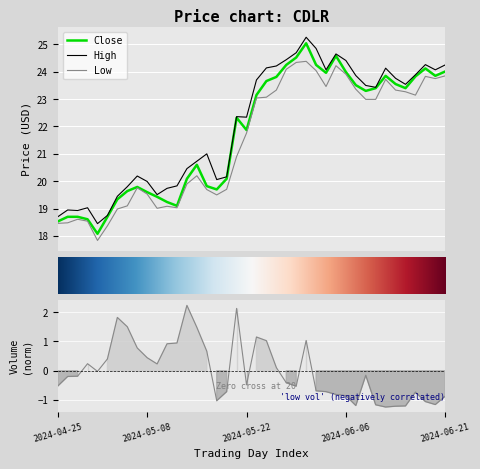

What is the difference between the maximum and second lowest values in the High series?

6.6